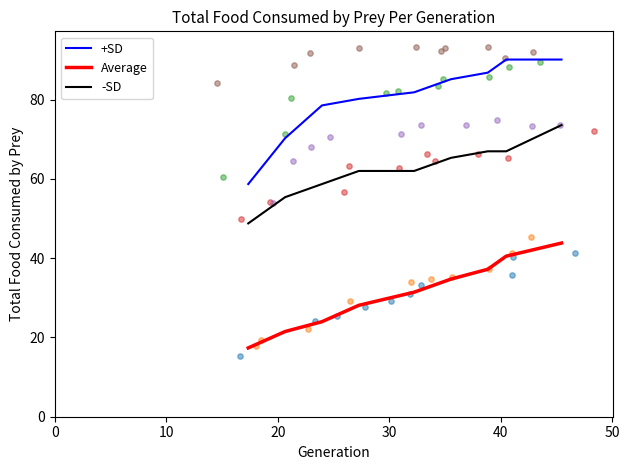

True or false: +SD and Average intersect in this chart.

False